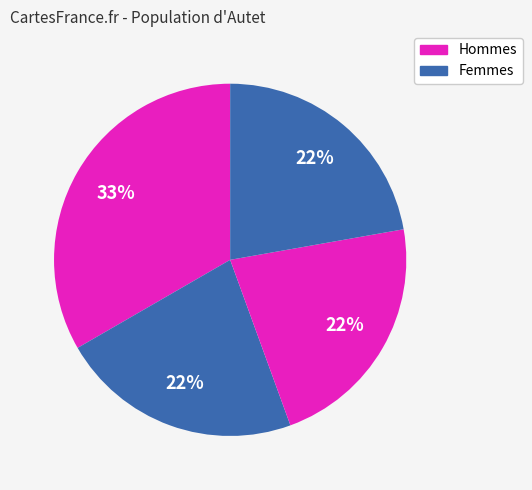

How many segments does this pie chart have?

4